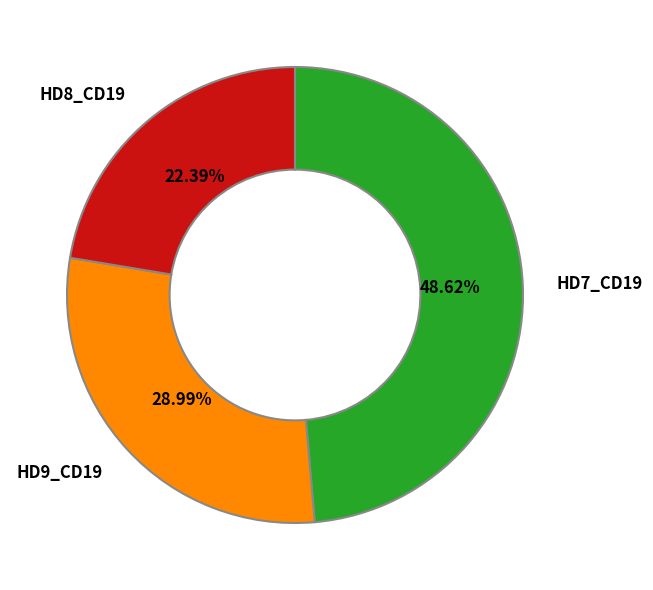

True or false: HD9_CD19 accounts for 1% of the total.

False